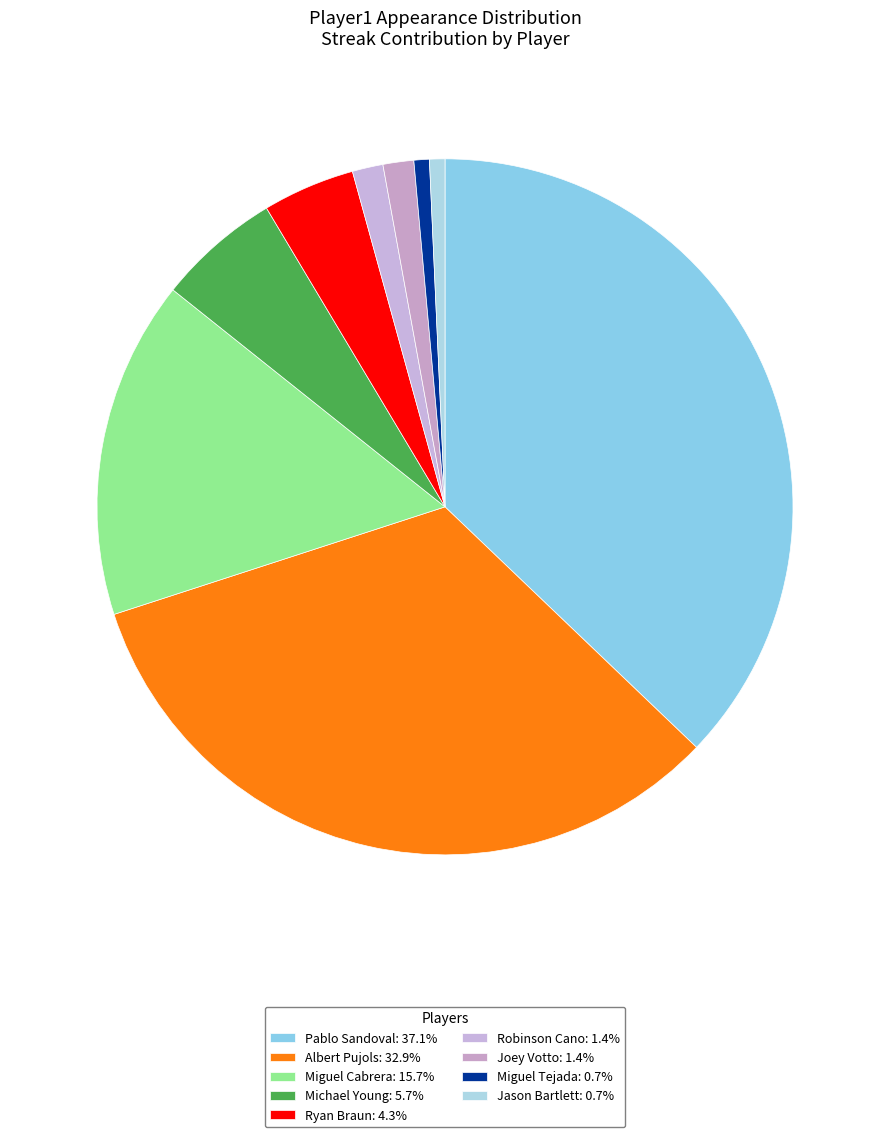

Count the number of slices in the pie.

9